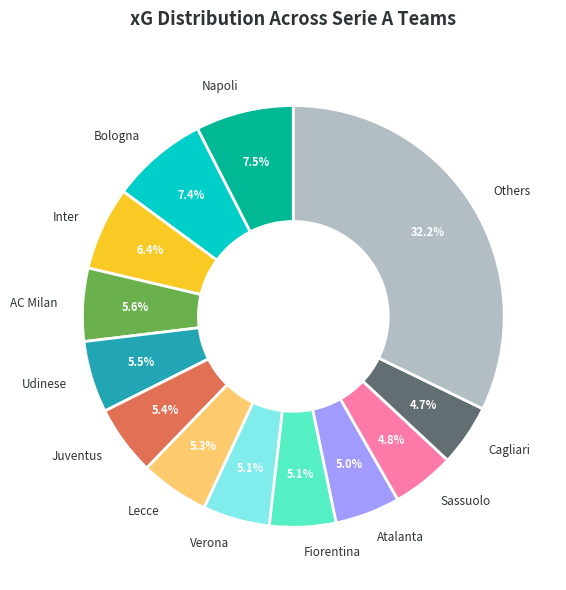

Is it true that Bologna is 22% of the pie?

False